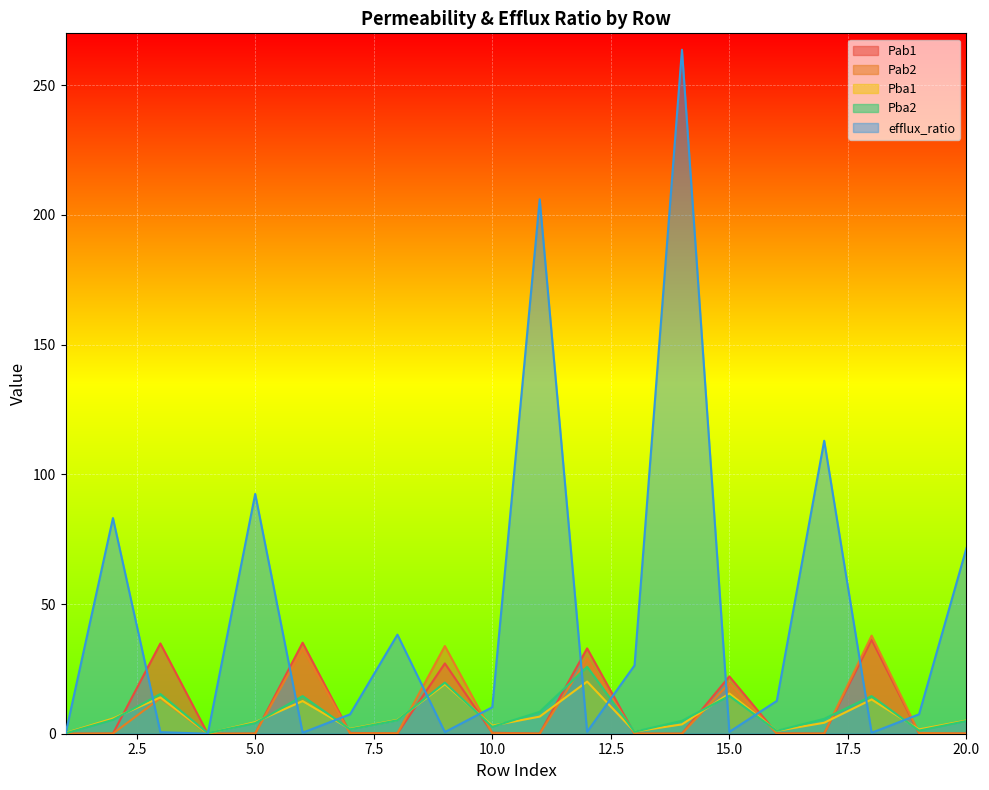

What is the value of the efflux_ratio point at the 20th from the left?

71.5